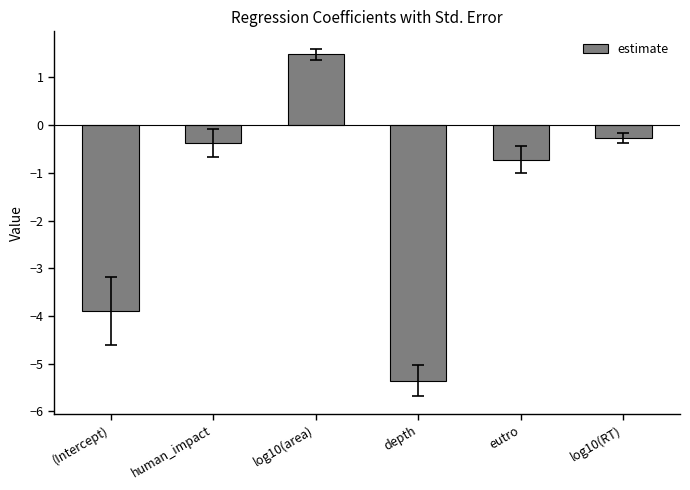

What is the average value?

-1.5